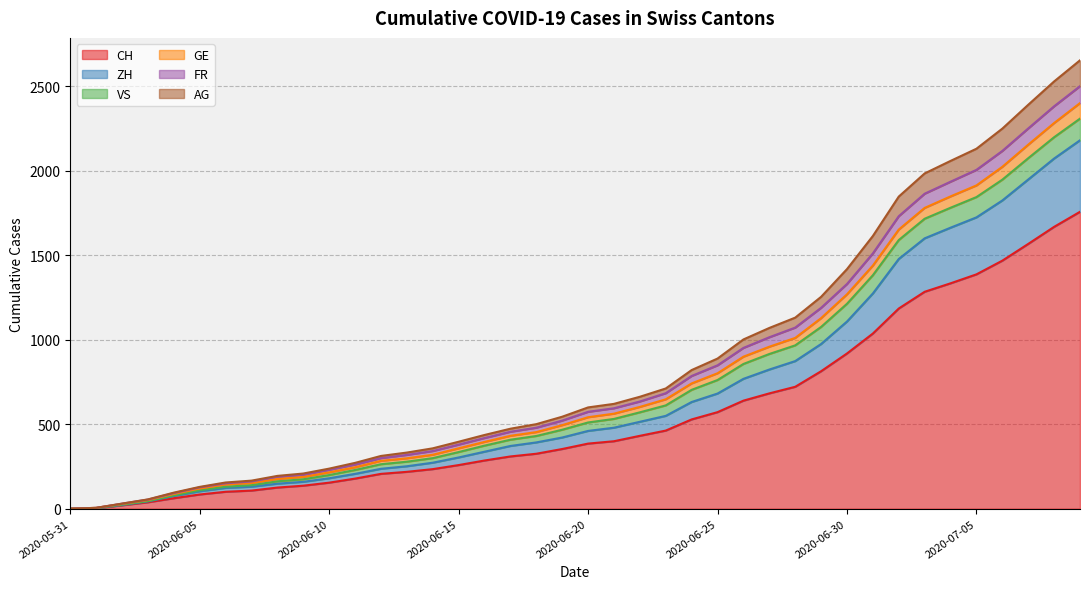

Read the GE value at 2020-06-07, to the nearest 50.

150